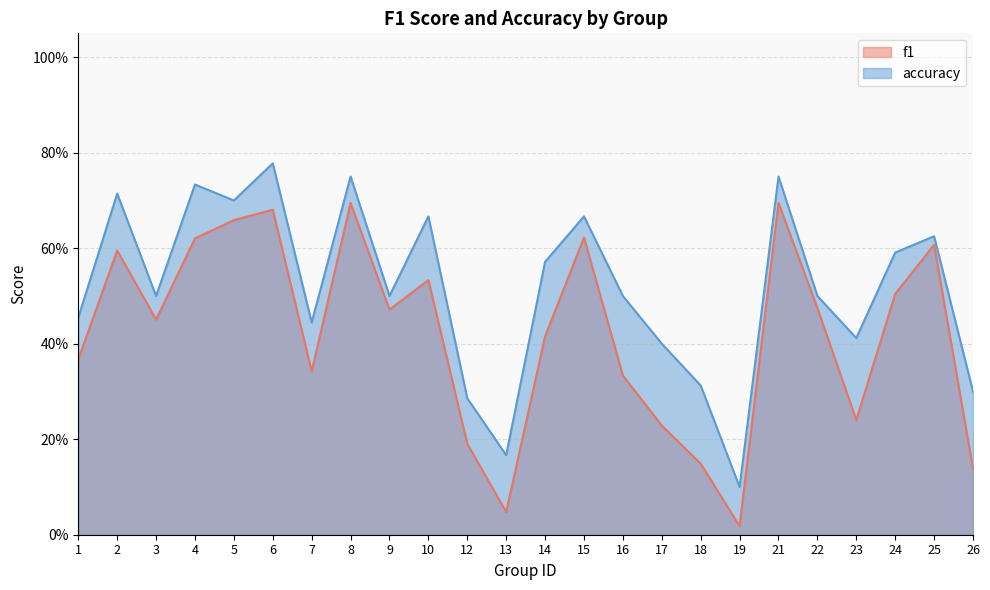

What are all the series names shown in the legend?

f1, accuracy